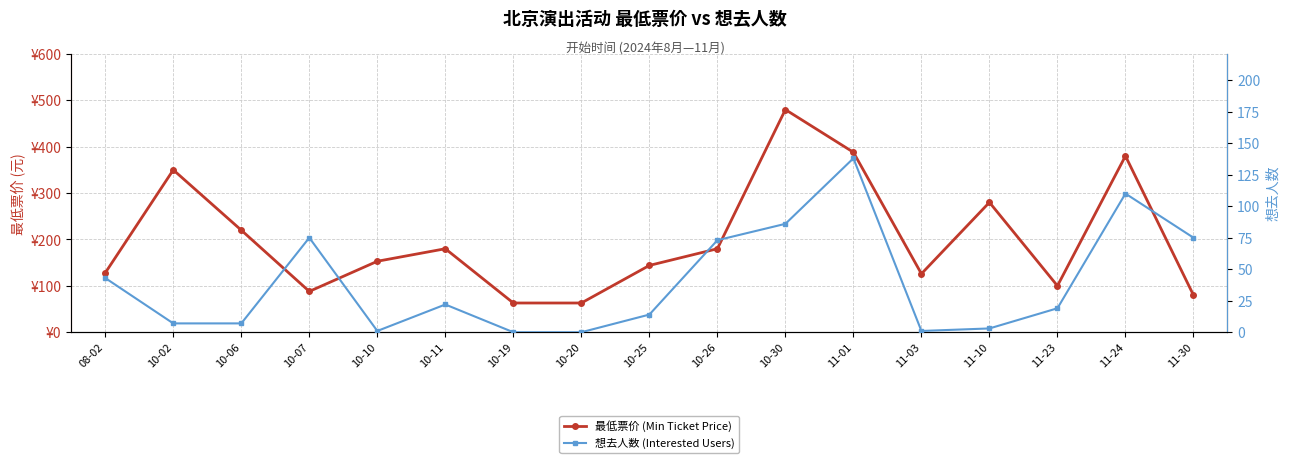

True or false: 想去人数 (Interested Users) has a value of 0 at 11-03.

False